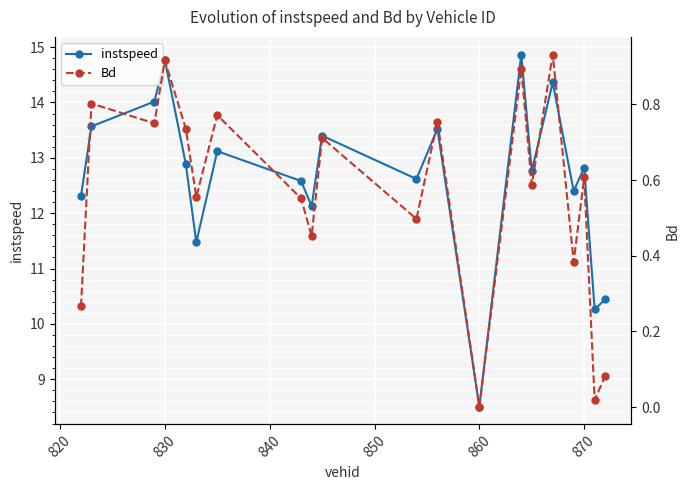

What is the highest value of the instspeed series?

14.9